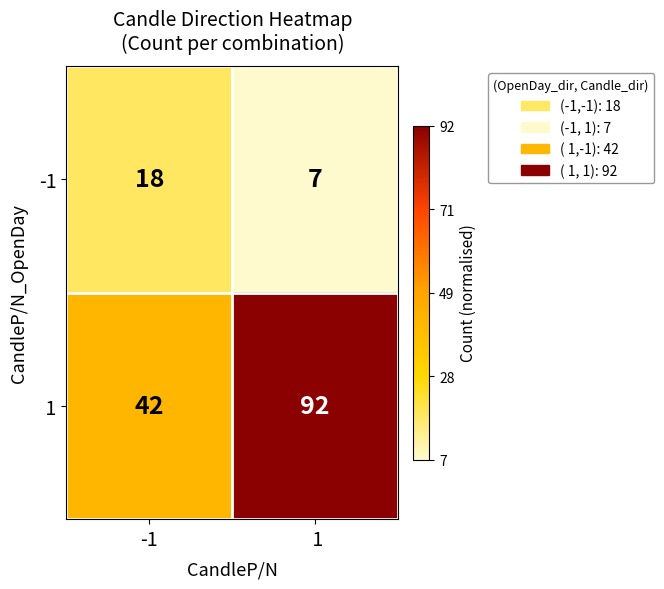

Which series has the largest range (max minus min)?

 1